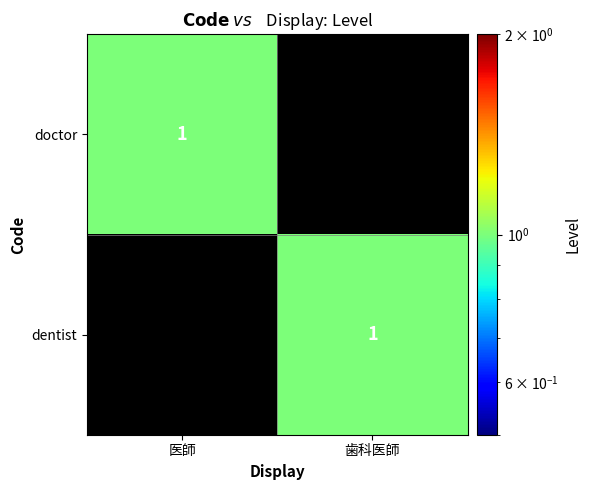

True or false: doctor has a value of 1 at 医師.

True